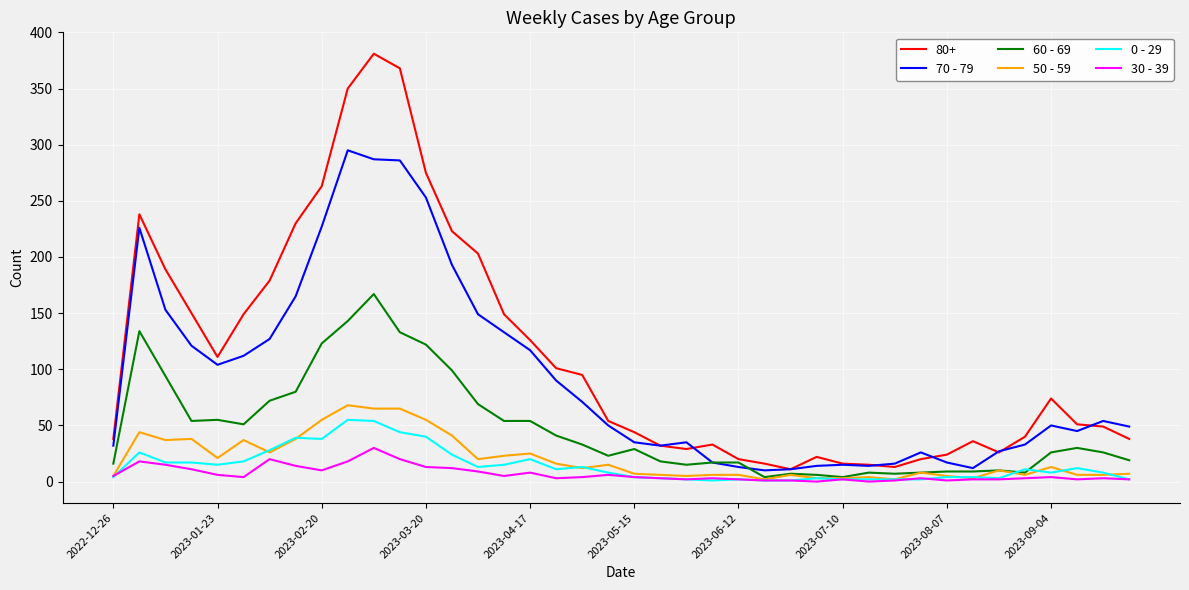

Which series has the largest total across all categories?

80+